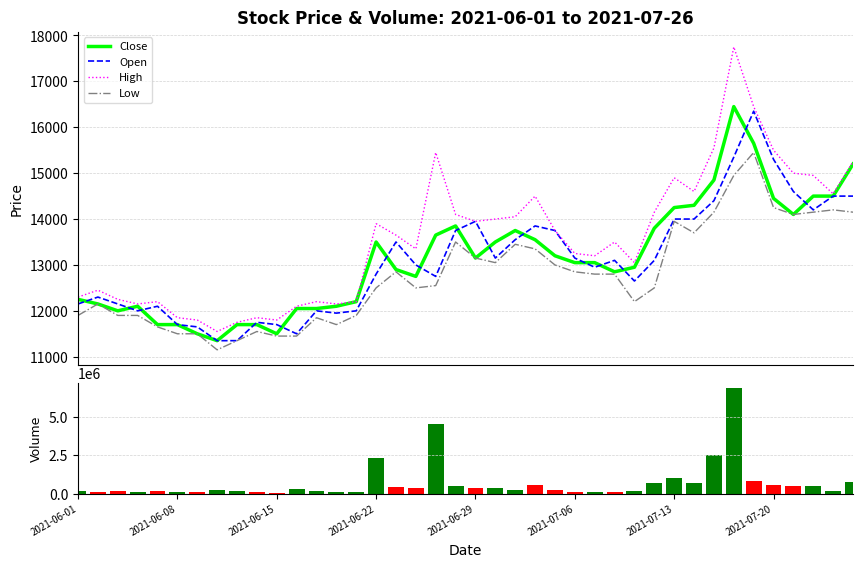

Is it true that Close equals 22949 at 29?

False